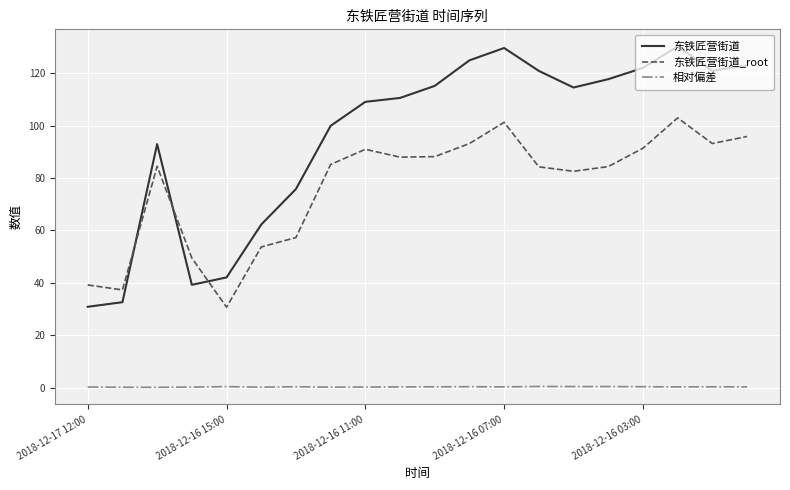

What is the greatest value displayed?

130.3